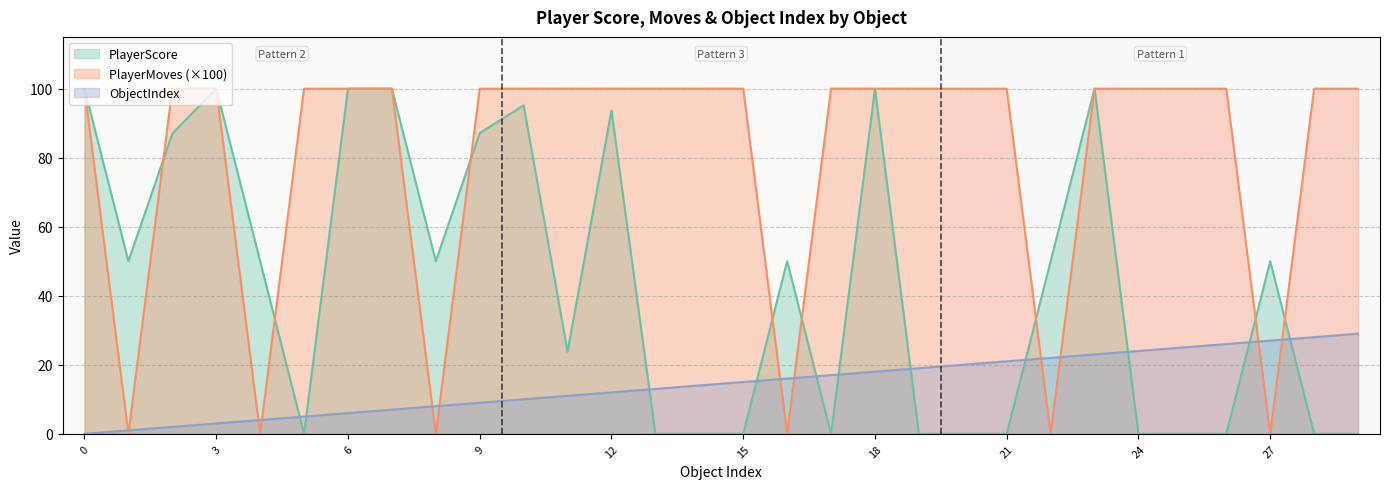

Which has a higher value, 7 or 12?

7